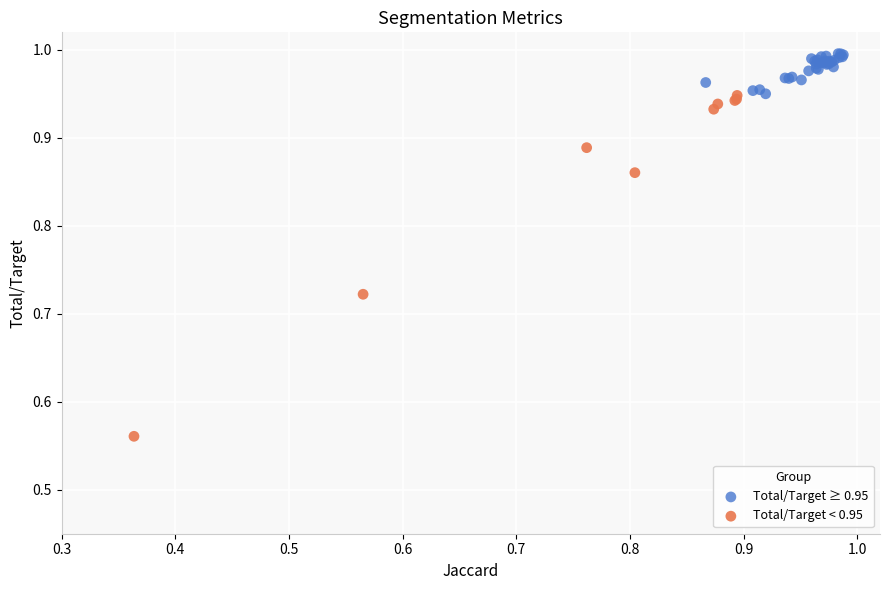

Which series reaches the maximum Y coordinate?

Total/Target ≥ 0.95